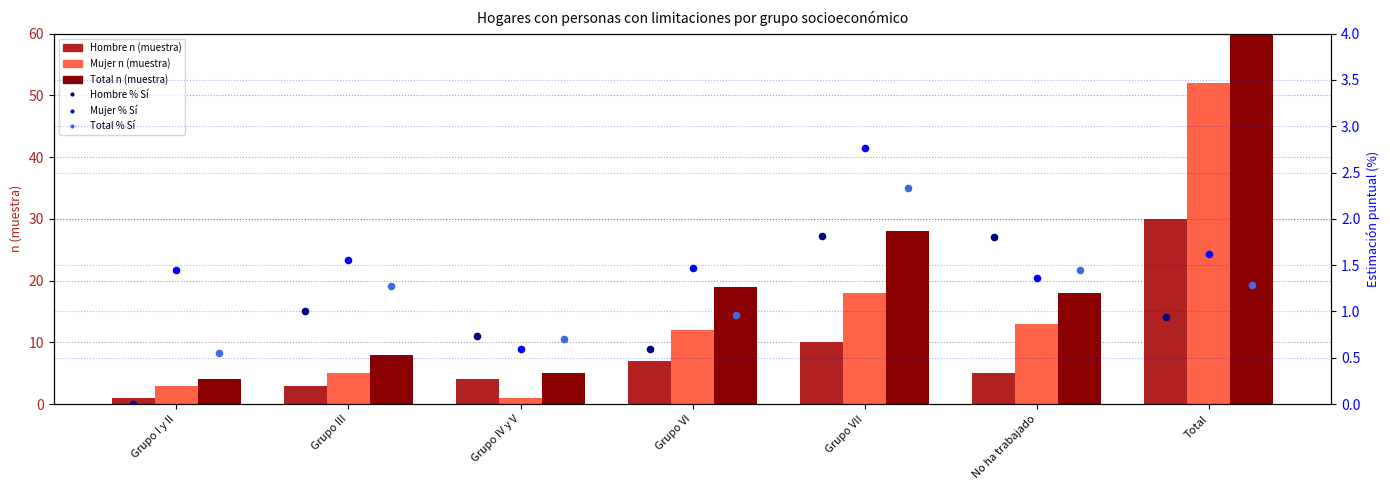

Which series contains the highest Y value?

Total n (muestra)